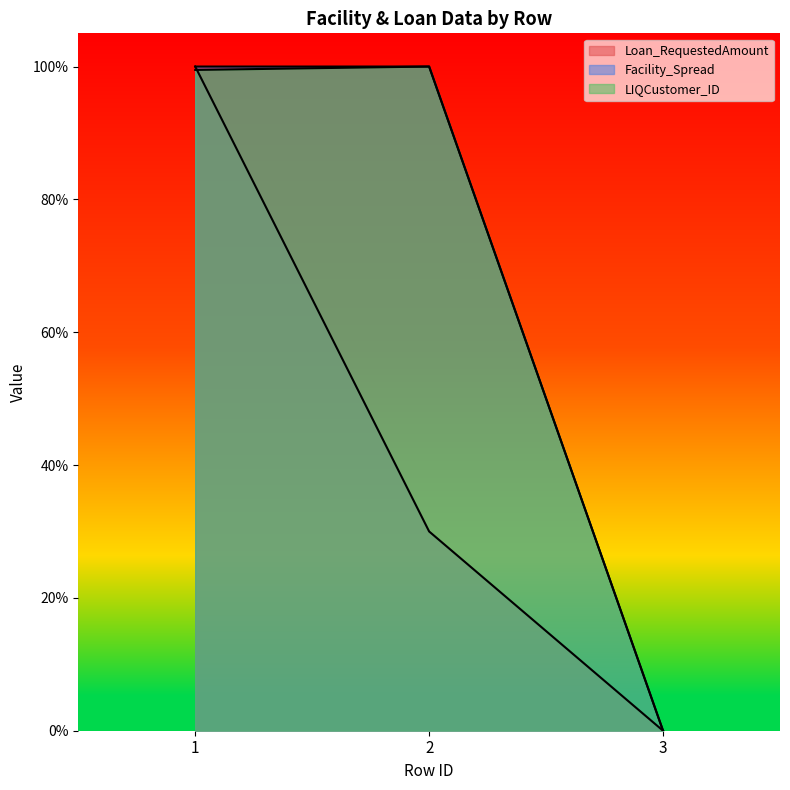

What is the difference between the maximum and minimum values in the LIQCustomer_ID series?

1.0